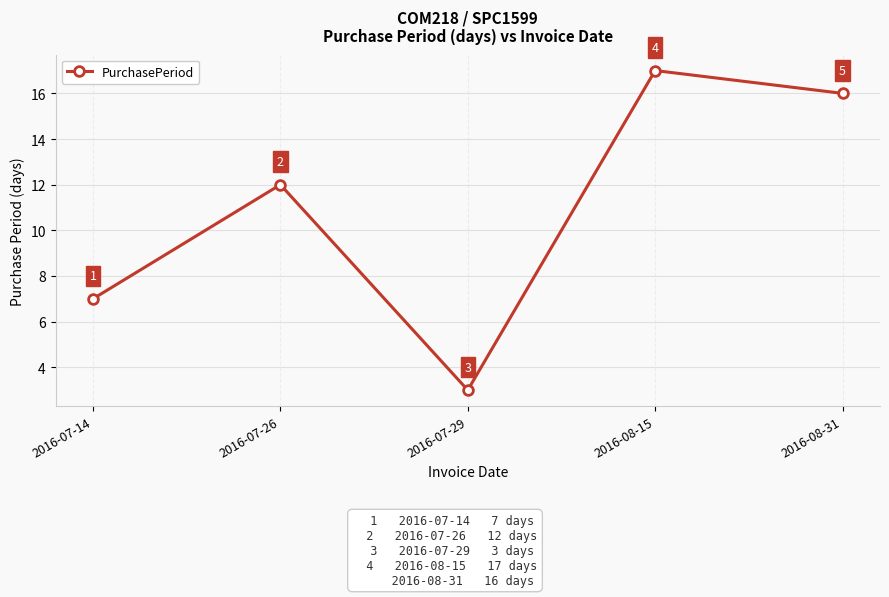

How many values are below 12?

2